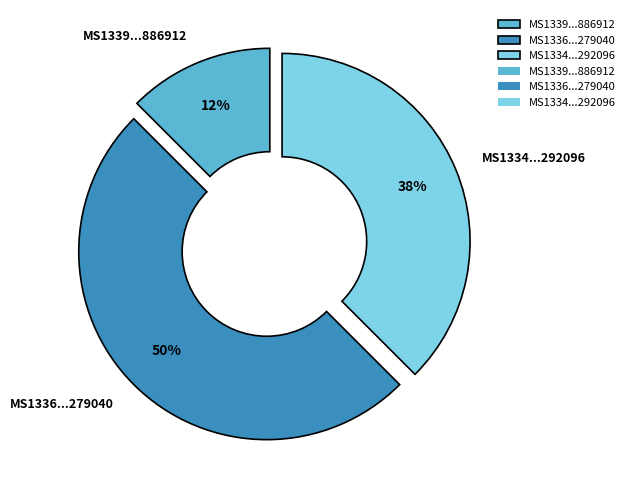

What is the largest slice in the pie chart?

MS1336...279040